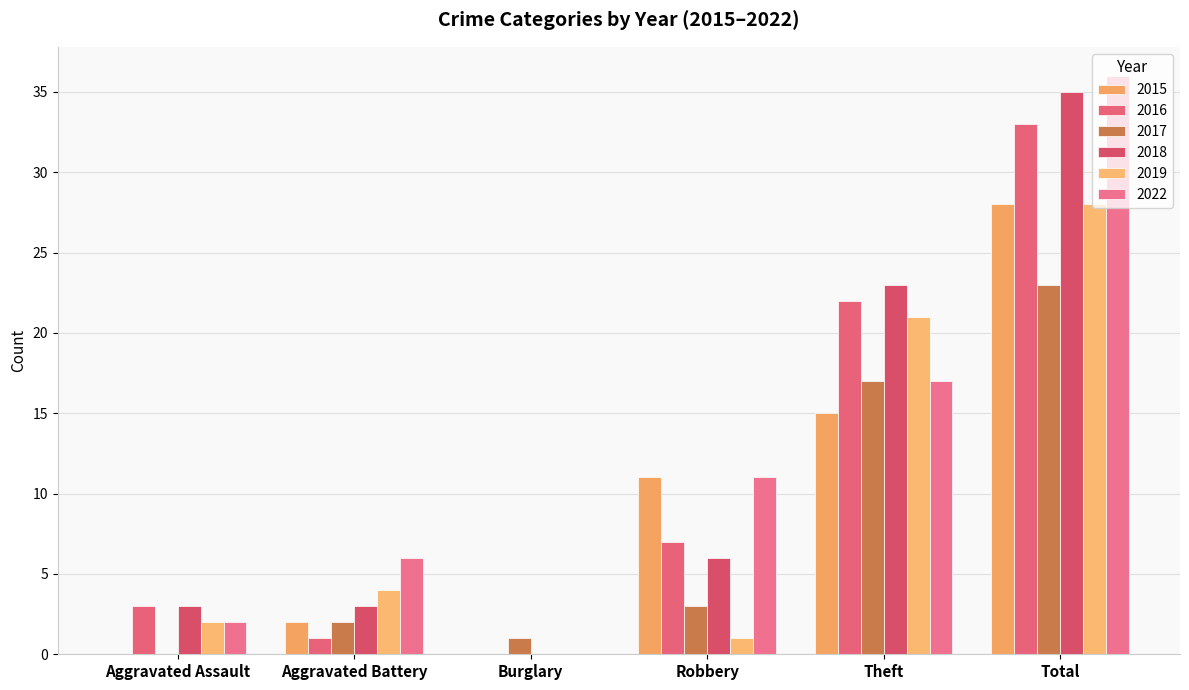

What is the total value across all series at Total?

183